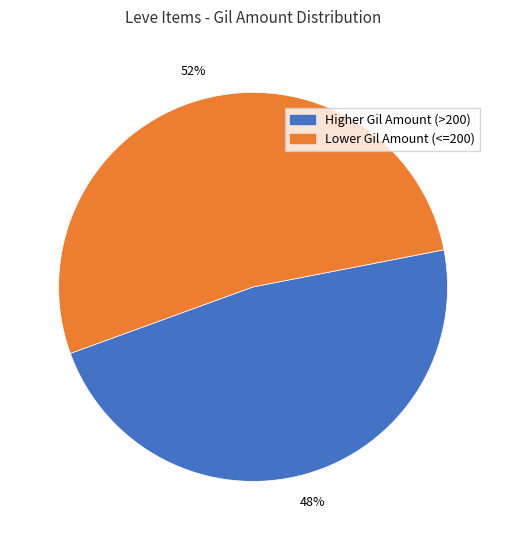

To the nearest percent, what is the average slice percentage?

50%